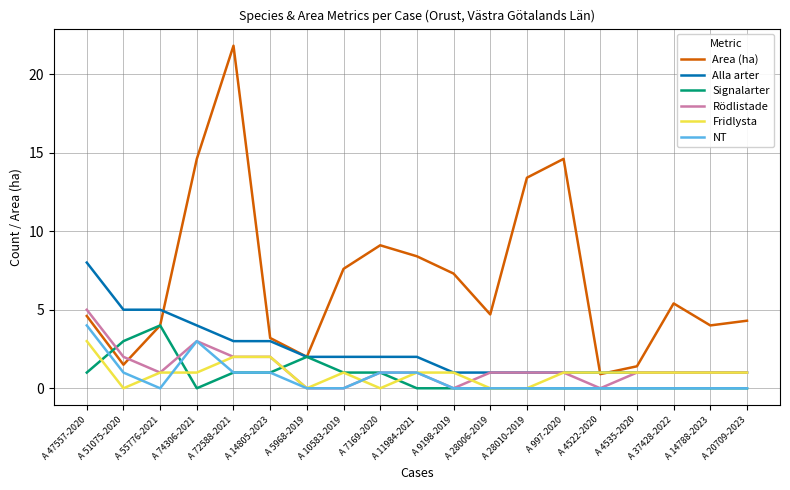

What are all the series names shown in the legend?

Area (ha), Alla arter, Signalarter, Rödlistade, Fridlysta, NT